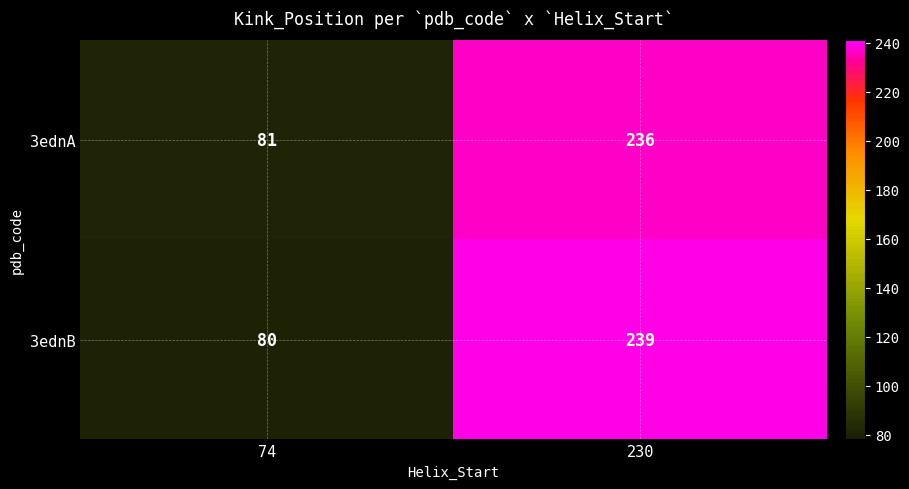

What is the greatest value displayed?

239